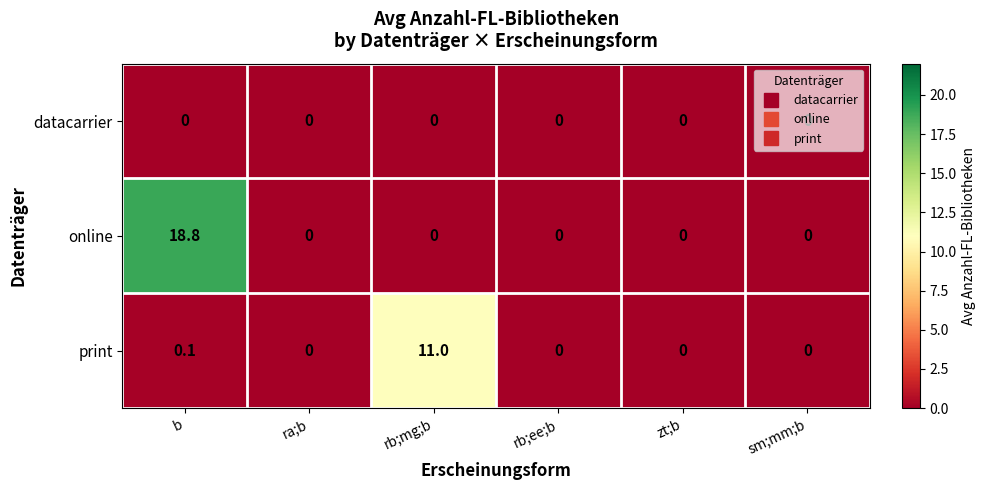

Rank the series by their average value, from lowest to highest.

datacarrier, print, online